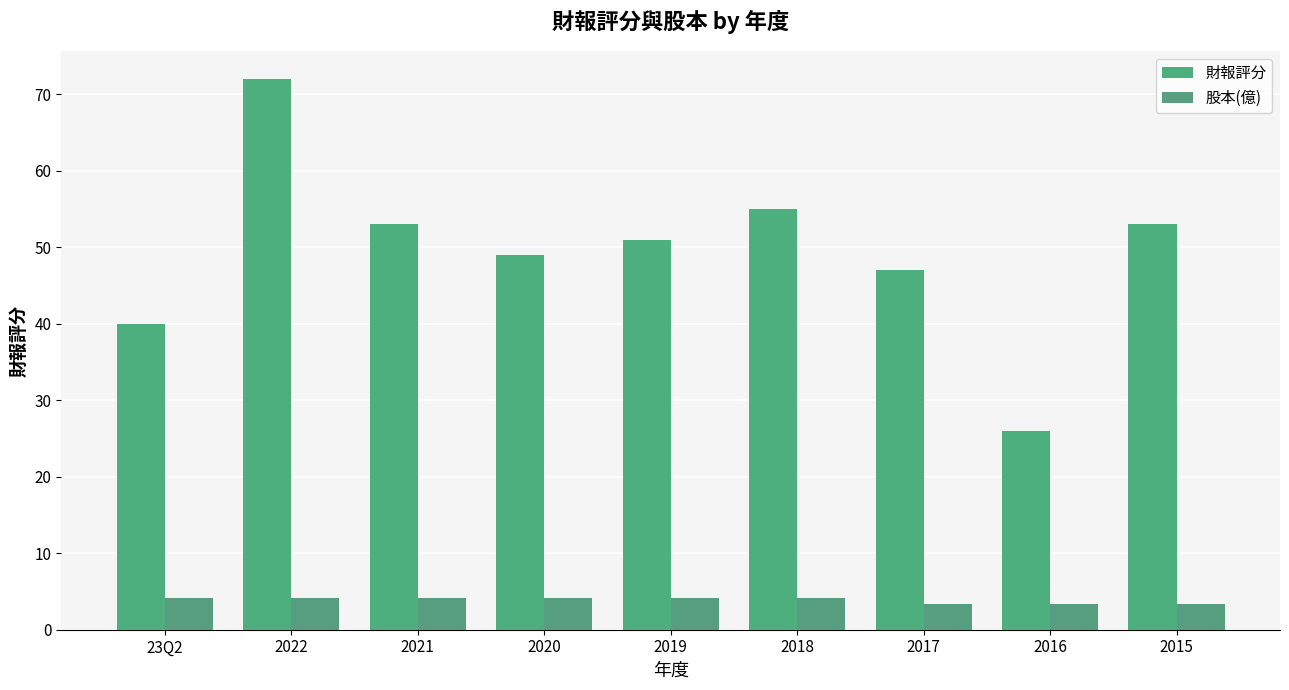

At how many categories does at least one series exceed 19?

9